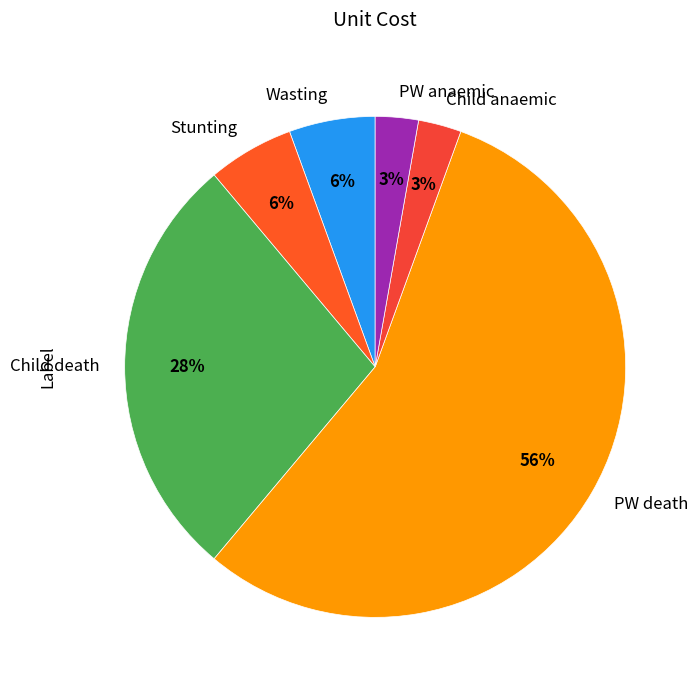

Does any single category account for the majority?

Yes